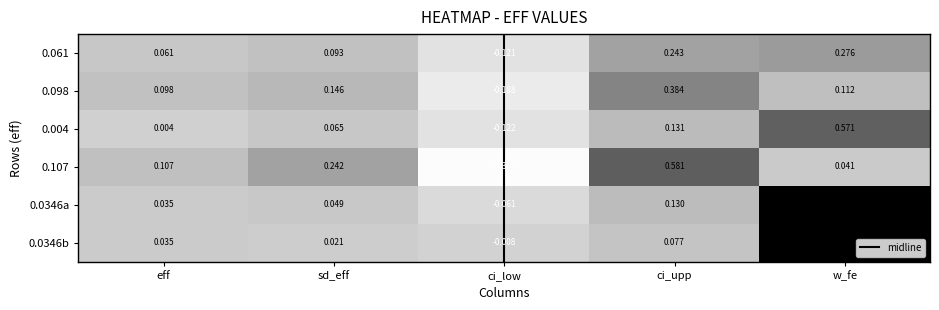

How many values in 0.0346a are above zero?

4